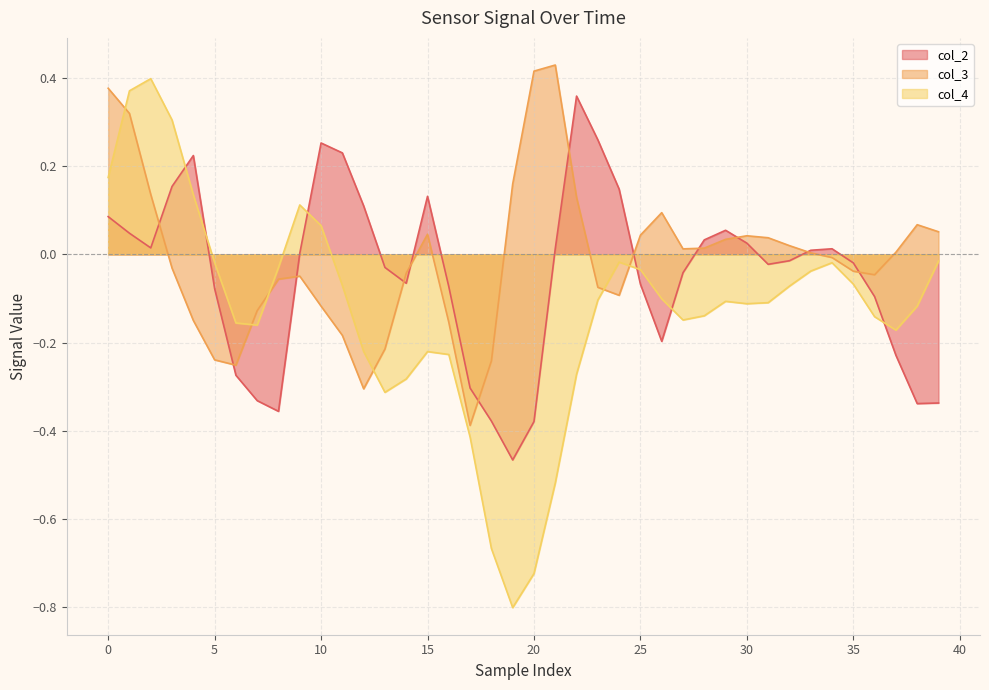

What is the difference between the col_4 values at 37 and 31?

0.1